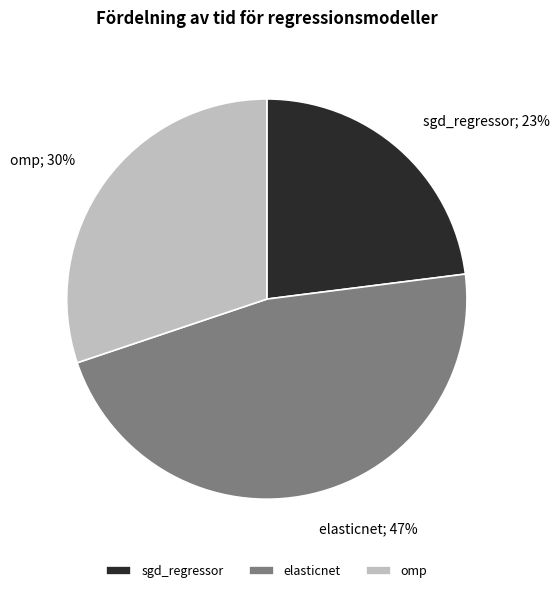

To the nearest percent, what is the average slice percentage?

33%